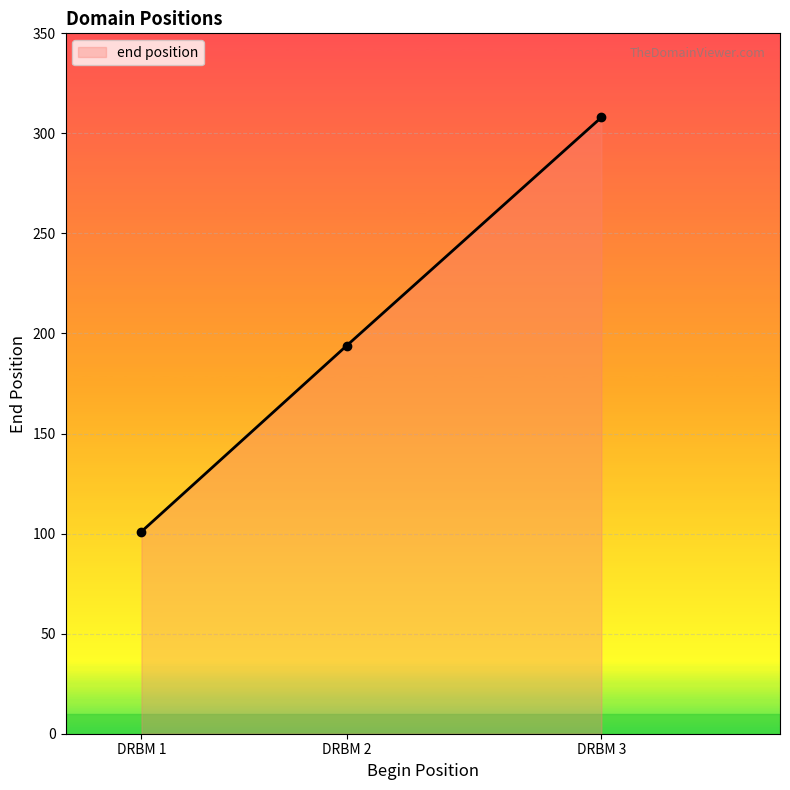

What is the change in value from DRBM 1 to DRBM 3?

+207